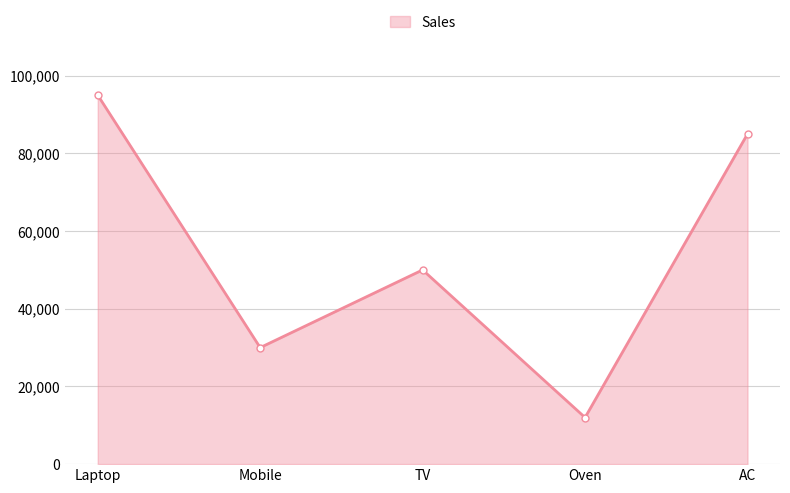

How many points are higher than both their immediate neighbors (excluding endpoints)?

1